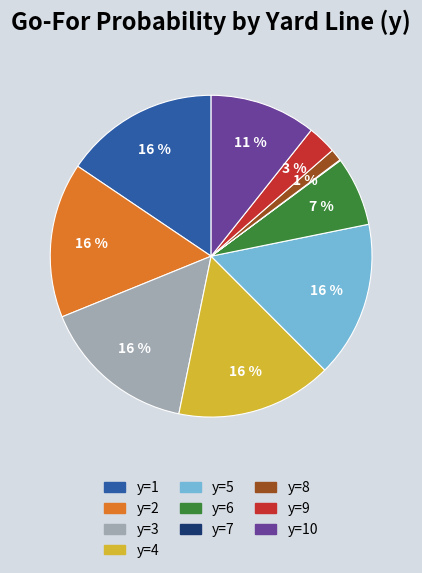

To the nearest percent, what is the average slice percentage?

10%